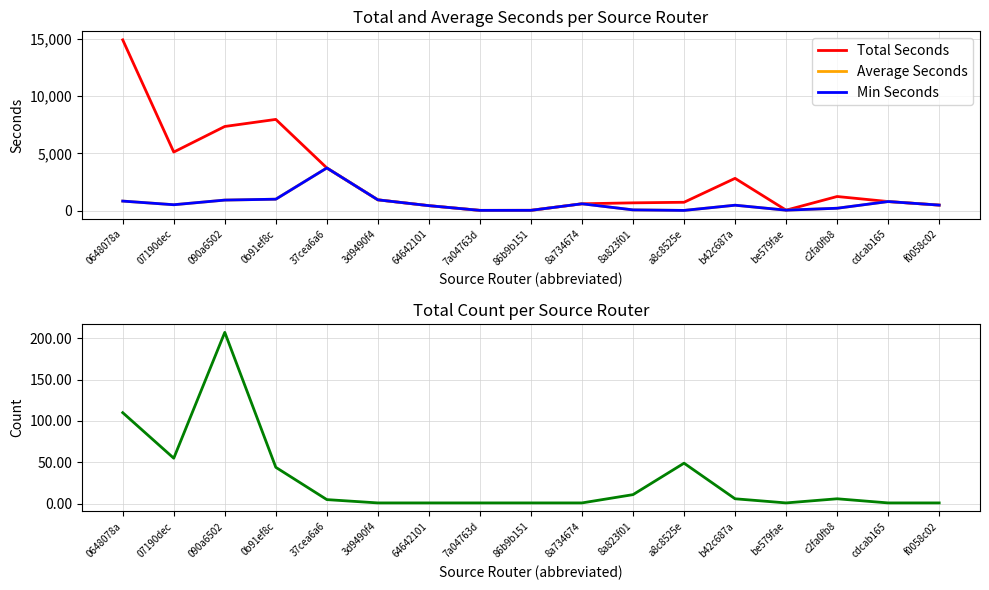

Where does the Average Seconds series first go above 480?

0648078a